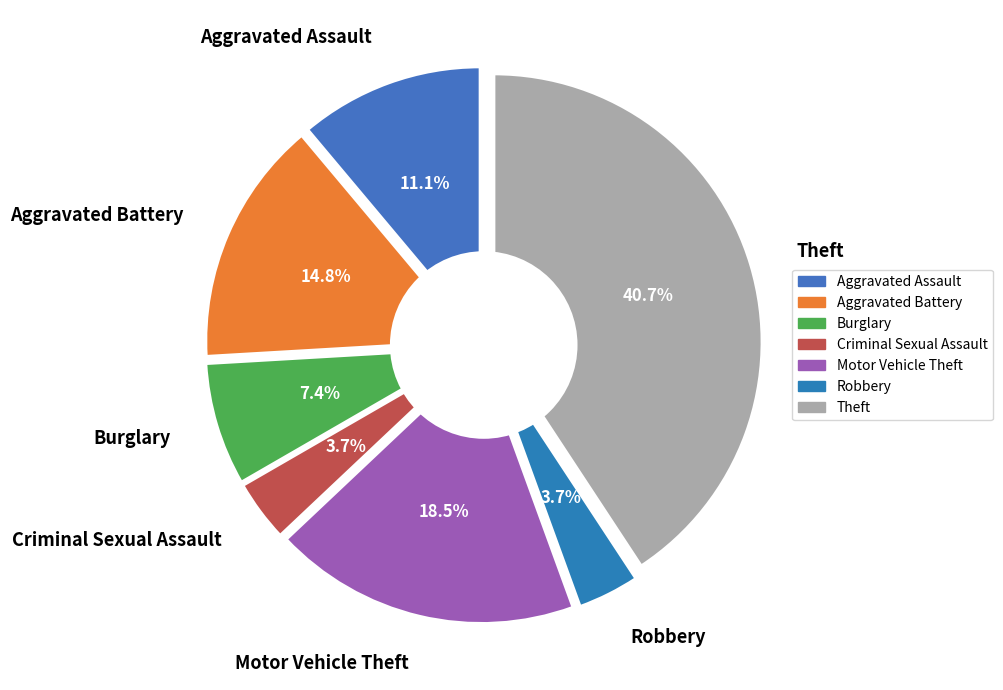

How many slices are in this pie chart?

7